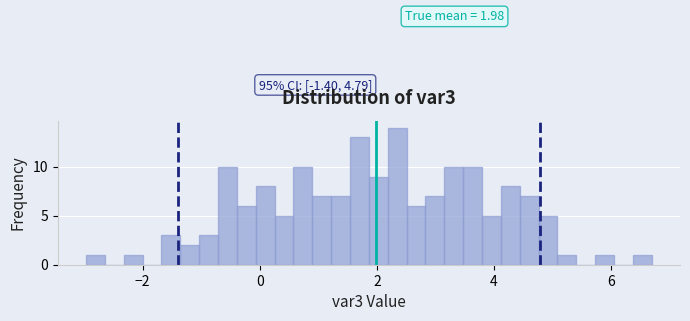

Read against the x-axis, roughly where is the centre of the tallest bar?

2.4